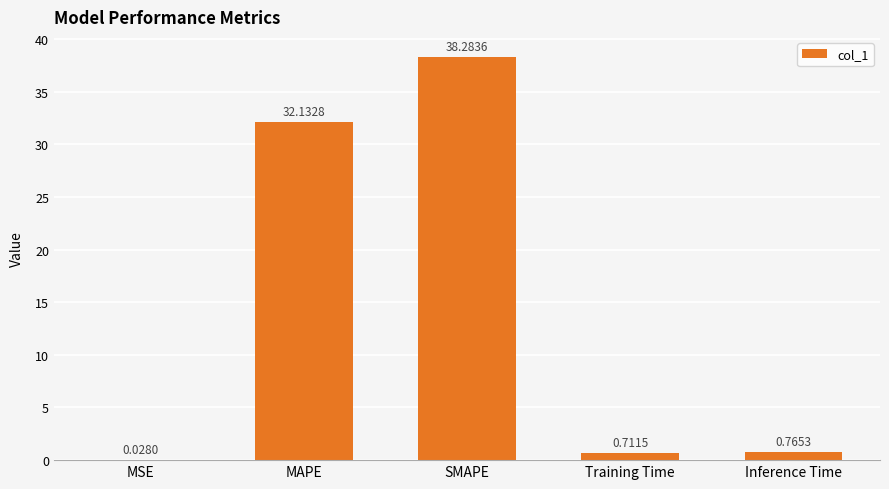

What is the sum of the values at SMAPE and Inference Time?

39.0